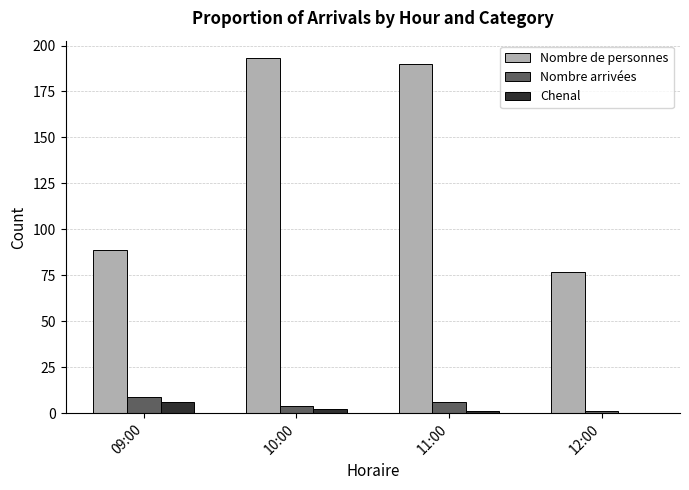

How many distinct data groups are displayed?

3